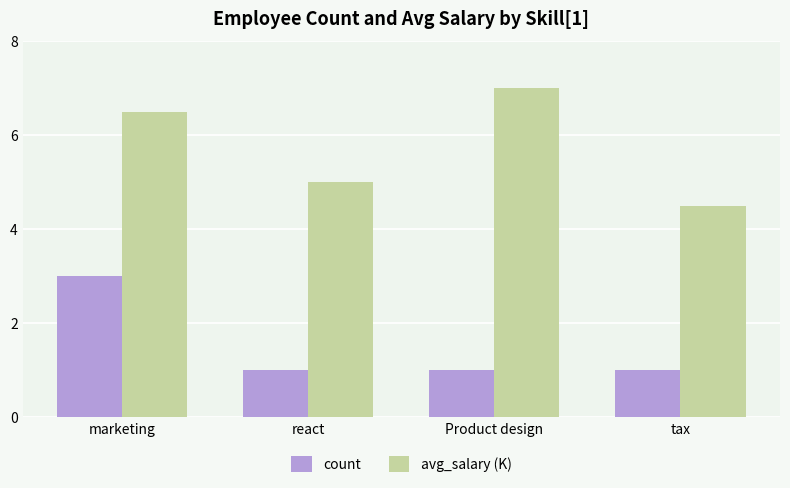

What is the value of the avg_salary (K) bar at the 1st from the left?

6.5